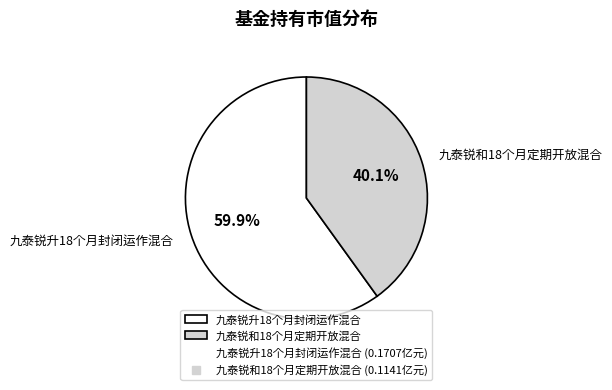

Which category has the smallest portion of the pie?

九泰锐和18个月定期开放混合